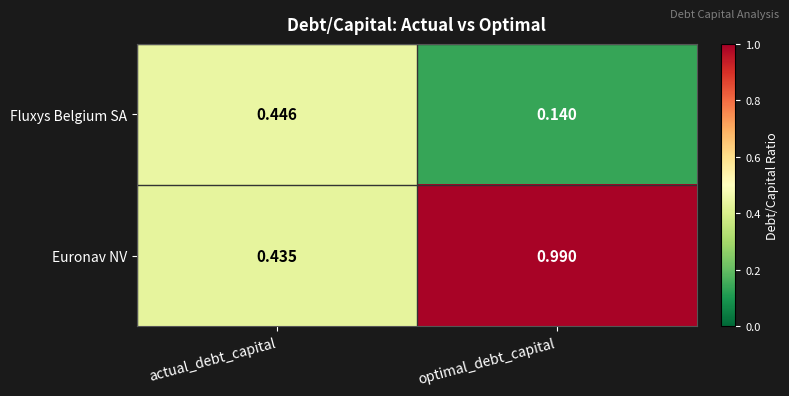

Which series has the widest spread of values?

Euronav NV